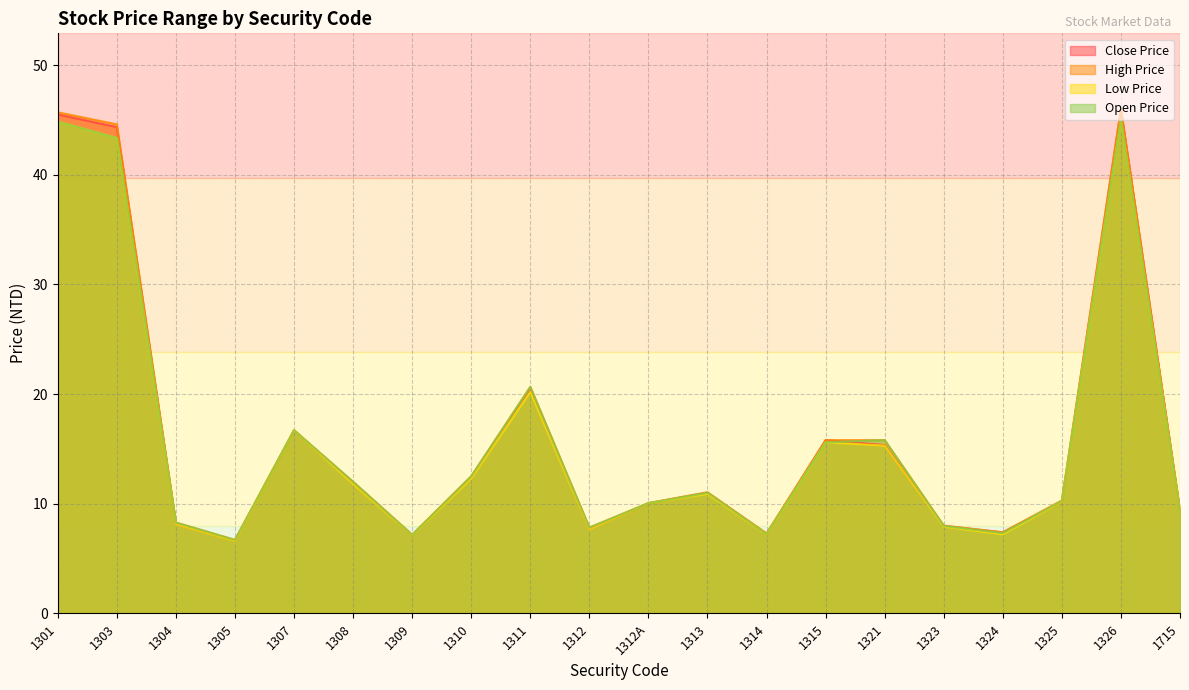

Between 1308 and 1309, which series saw the biggest shift?

Open Price